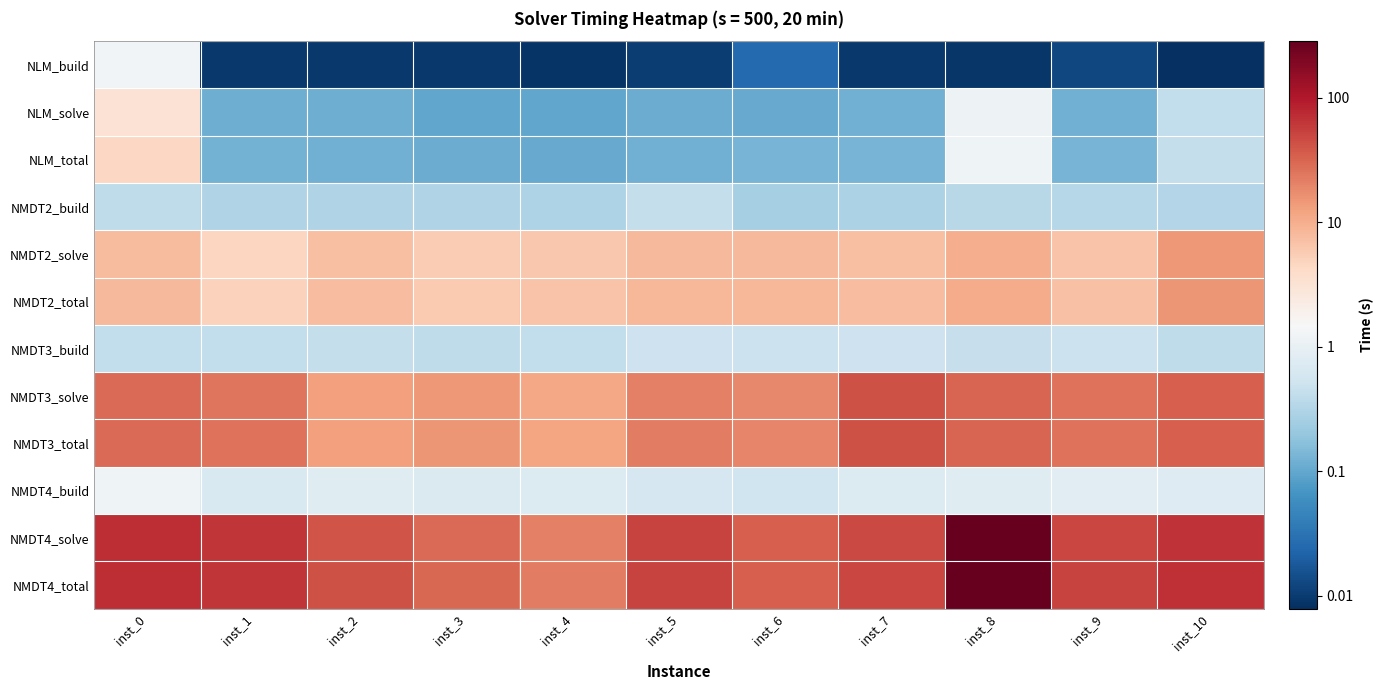

Reading left to right, transcribe all the data shown in this chart.

NLM_build: inst_0=0.1	inst_1=-2.0	inst_2=-2.0	inst_3=-2.0	inst_4=-2.1	inst_5=-2.0	inst_6=-1.6	inst_7=-2.0	inst_8=-2.0	inst_9=-1.9	inst_10=-2.1
NLM_solve: inst_0=0.5	inst_1=-0.9	inst_2=-0.9	inst_3=-1.0	inst_4=-1.0	inst_5=-1.0	inst_6=-1.0	inst_7=-0.9	inst_8=0.1	inst_9=-0.9	inst_10=-0.4
NLM_total: inst_0=0.7	inst_1=-0.9	inst_2=-0.9	inst_3=-1.0	inst_4=-1.0	inst_5=-0.9	inst_6=-0.9	inst_7=-0.9	inst_8=0.1	inst_9=-0.9	inst_10=-0.4
NMDT2_build: inst_0=-0.4	inst_1=-0.5	inst_2=-0.5	inst_3=-0.5	inst_4=-0.5	inst_5=-0.4	inst_6=-0.6	inst_7=-0.5	inst_8=-0.5	inst_9=-0.5	inst_10=-0.5
NMDT2_solve: inst_0=0.9	inst_1=0.7	inst_2=0.9	inst_3=0.8	inst_4=0.8	inst_5=0.9	inst_6=0.9	inst_7=0.9	inst_8=1.0	inst_9=0.8	inst_10=1.2
NMDT2_total: inst_0=0.9	inst_1=0.7	inst_2=0.9	inst_3=0.8	inst_4=0.8	inst_5=0.9	inst_6=0.9	inst_7=0.9	inst_8=1.0	inst_9=0.8	inst_10=1.2
NMDT3_build: inst_0=-0.4	inst_1=-0.4	inst_2=-0.4	inst_3=-0.4	inst_4=-0.4	inst_5=-0.3	inst_6=-0.3	inst_7=-0.3	inst_8=-0.4	inst_9=-0.3	inst_10=-0.4
NMDT3_solve: inst_0=1.5	inst_1=1.4	inst_2=1.1	inst_3=1.2	inst_4=1.1	inst_5=1.3	inst_6=1.3	inst_7=1.6	inst_8=1.5	inst_9=1.4	inst_10=1.5
NMDT3_total: inst_0=1.5	inst_1=1.4	inst_2=1.1	inst_3=1.2	inst_4=1.1	inst_5=1.3	inst_6=1.3	inst_7=1.6	inst_8=1.5	inst_9=1.4	inst_10=1.5
NMDT4_build: inst_0=0.1	inst_1=-0.2	inst_2=-0.1	inst_3=-0.1	inst_4=-0.1	inst_5=-0.2	inst_6=-0.3	inst_7=-0.1	inst_8=-0.1	inst_9=-0.1	inst_10=-0.1
NMDT4_solve: inst_0=1.9	inst_1=1.8	inst_2=1.6	inst_3=1.5	inst_4=1.3	inst_5=1.7	inst_6=1.5	inst_7=1.7	inst_8=2.5	inst_9=1.7	inst_10=1.8
NMDT4_total: inst_0=1.9	inst_1=1.8	inst_2=1.6	inst_3=1.5	inst_4=1.3	inst_5=1.7	inst_6=1.5	inst_7=1.7	inst_8=2.5	inst_9=1.7	inst_10=1.8